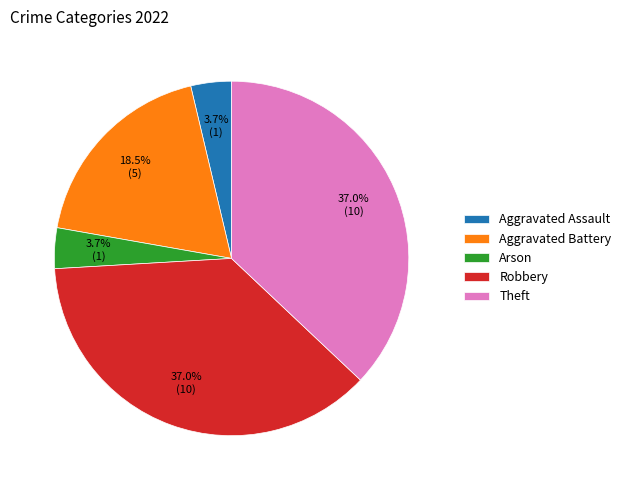

Does Robbery represent more than half of the total?

No